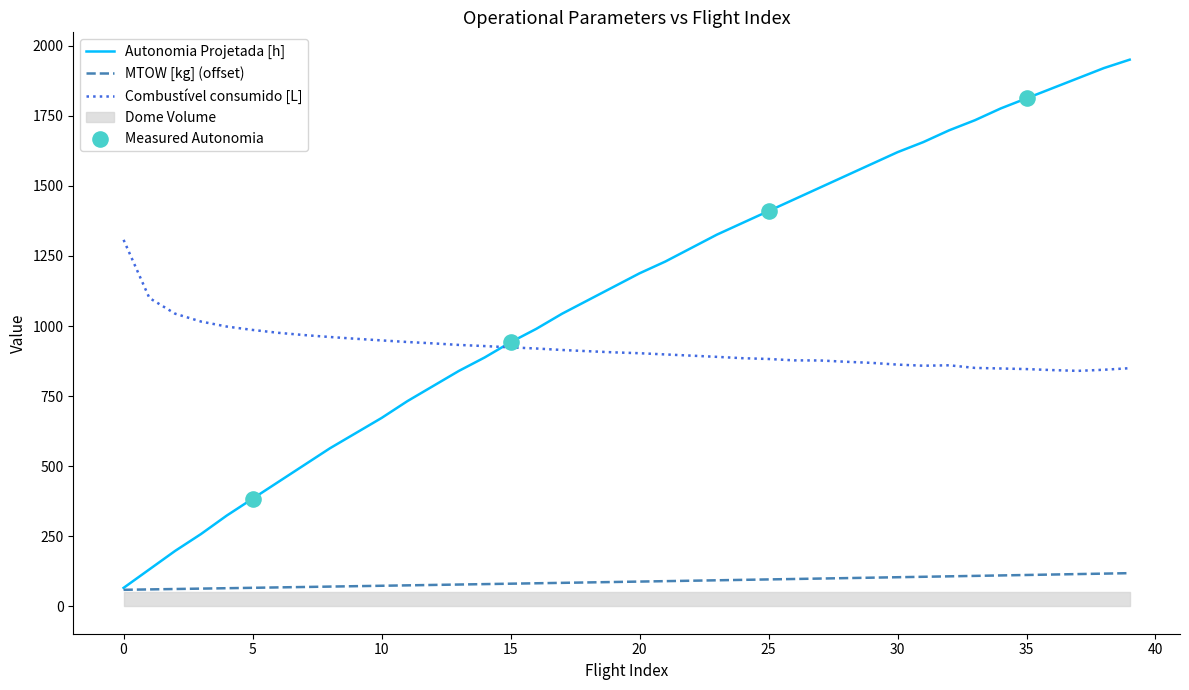

At which category is the sum across all series the highest?

39